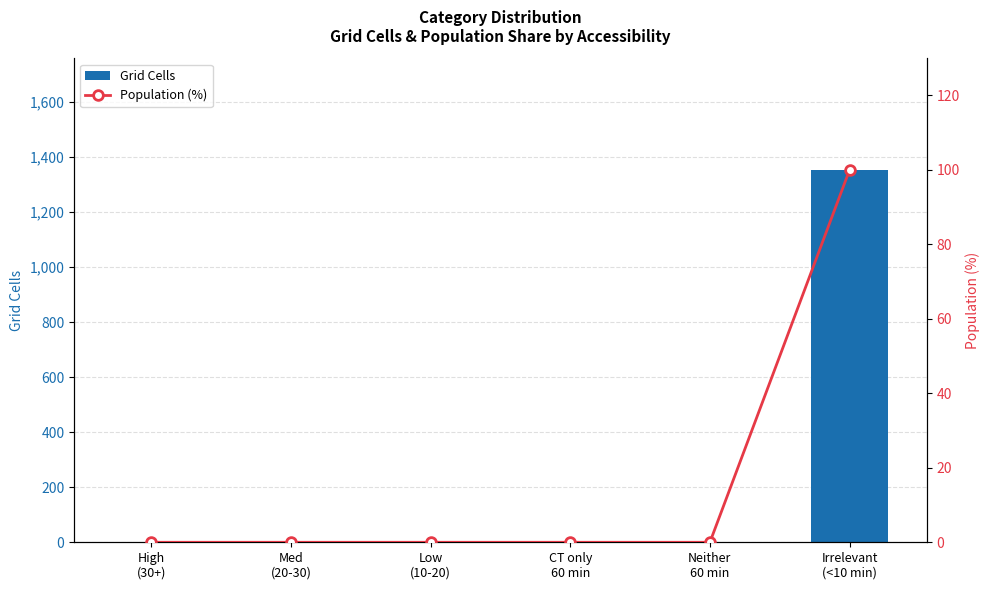

Is the value of Grid Cells at High
(30+) greater than the value of Population (%) at High
(30+)?

No